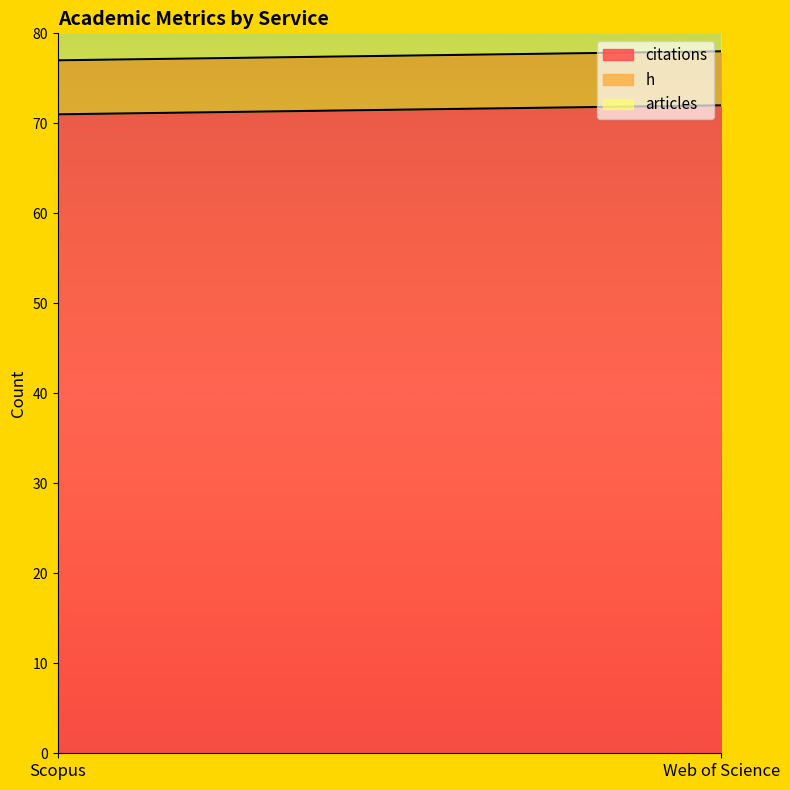

Reading left to right, what are all the values shown in this chart?

citations: 71	72
h: 6	6
articles: 14	14